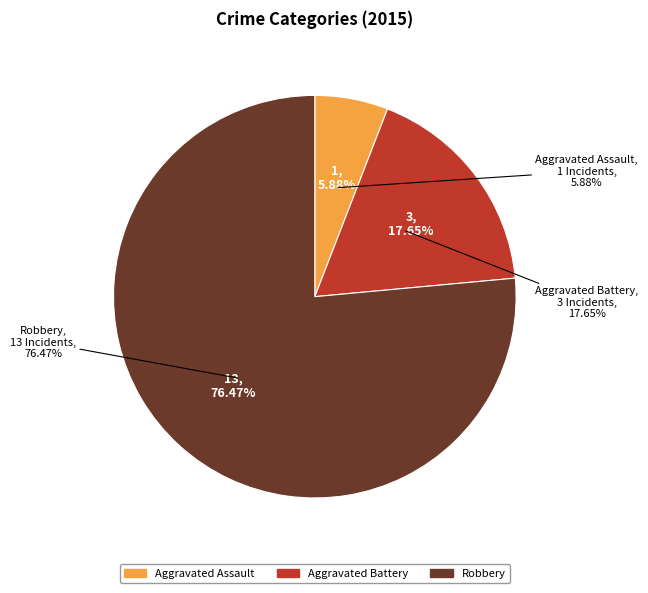

How many slices are in this pie chart?

3